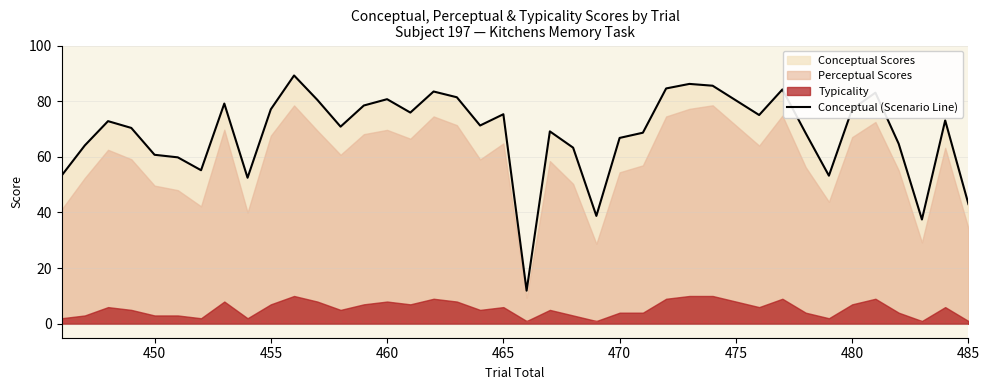

The chart shows a value of 114.8 at 16. True or false?

False